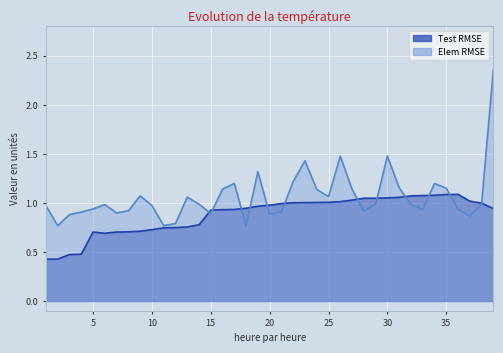

What is the difference between the highest and lowest values at 34?

0.1